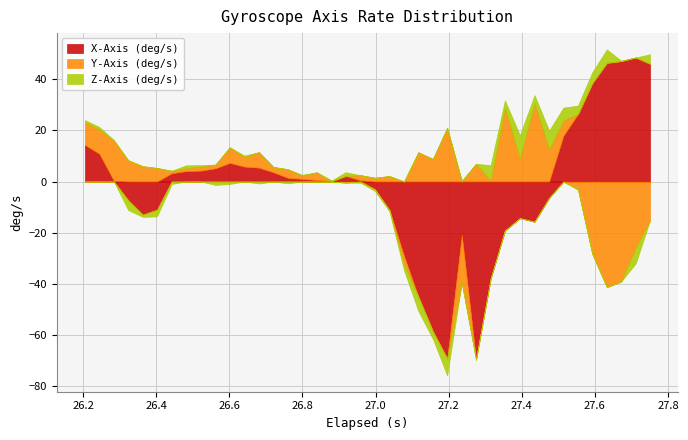

How many intersections are there between X-Axis (deg/s) and Y-Axis (deg/s)?

8